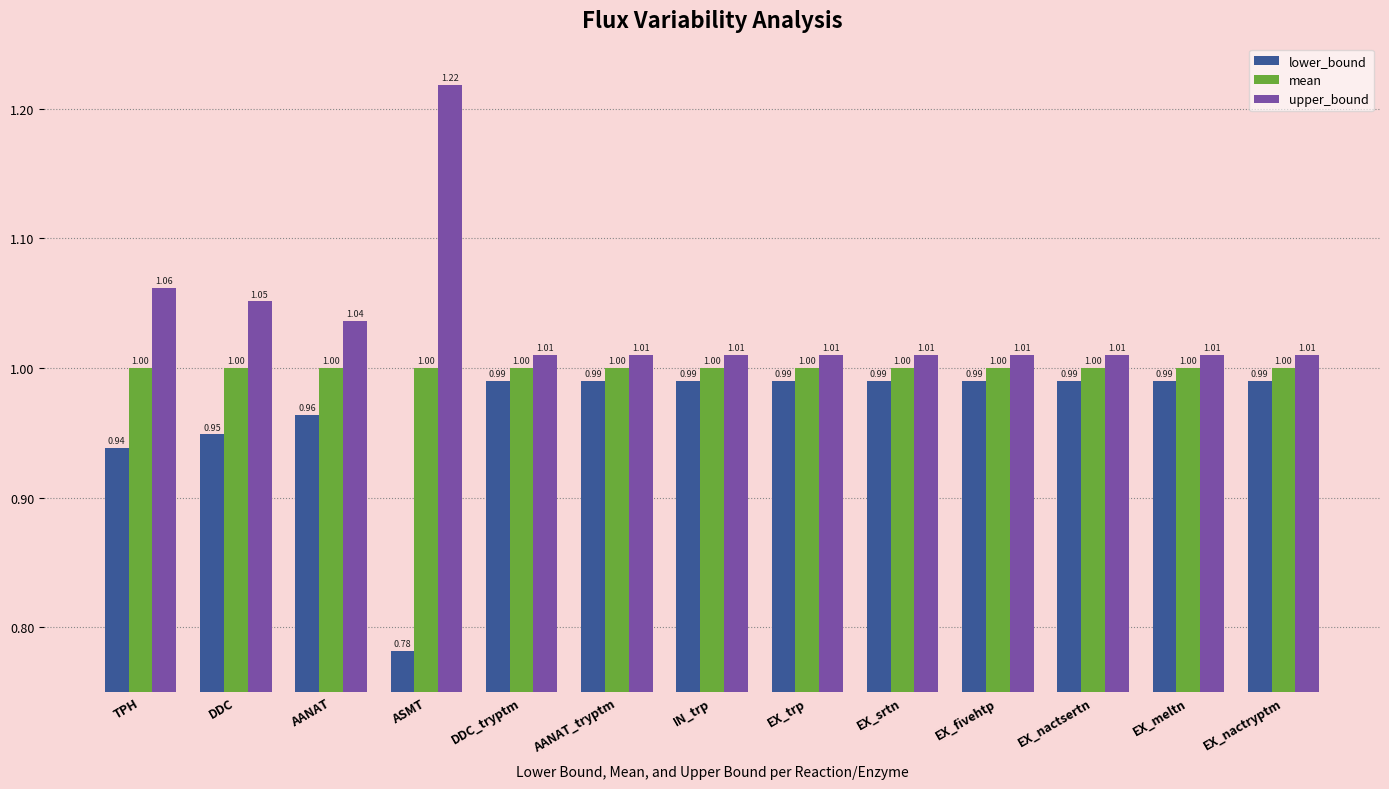

Which series has the largest total across all categories?

upper_bound